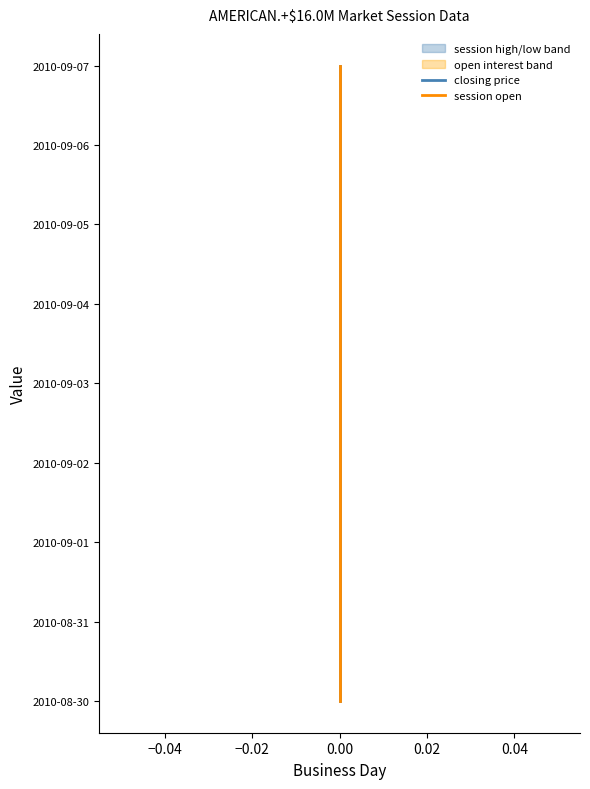

Does the chart have visible grid lines?

No